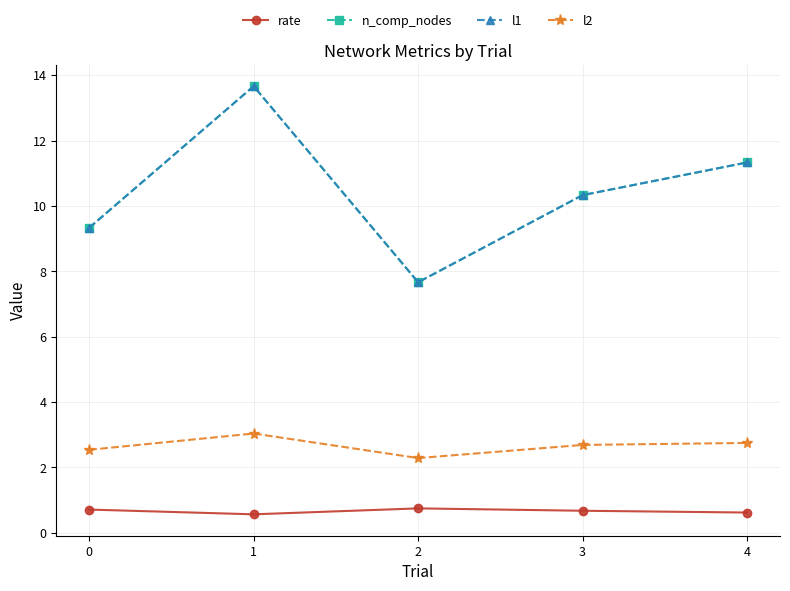

What is the total value across all series at 4?

26.0